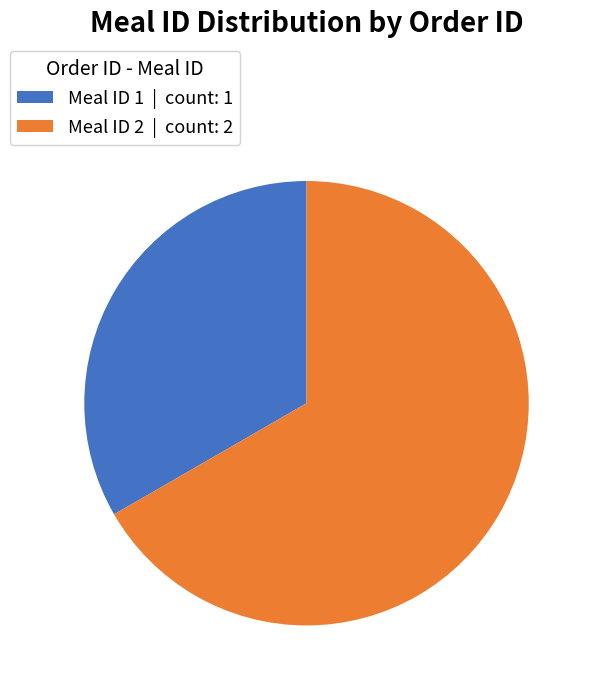

Rank the categories by value from lowest to highest.

Meal ID 1 | count: 1, Meal ID 2 | count: 2